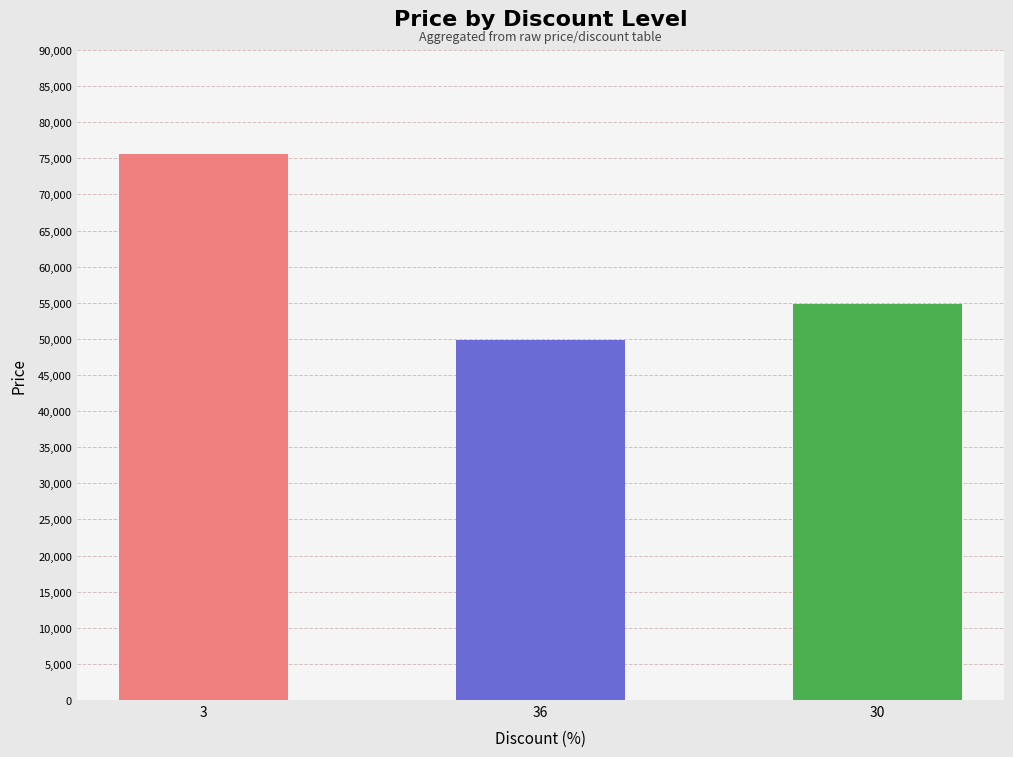

What is the change in value from 3 to 36?

-25660